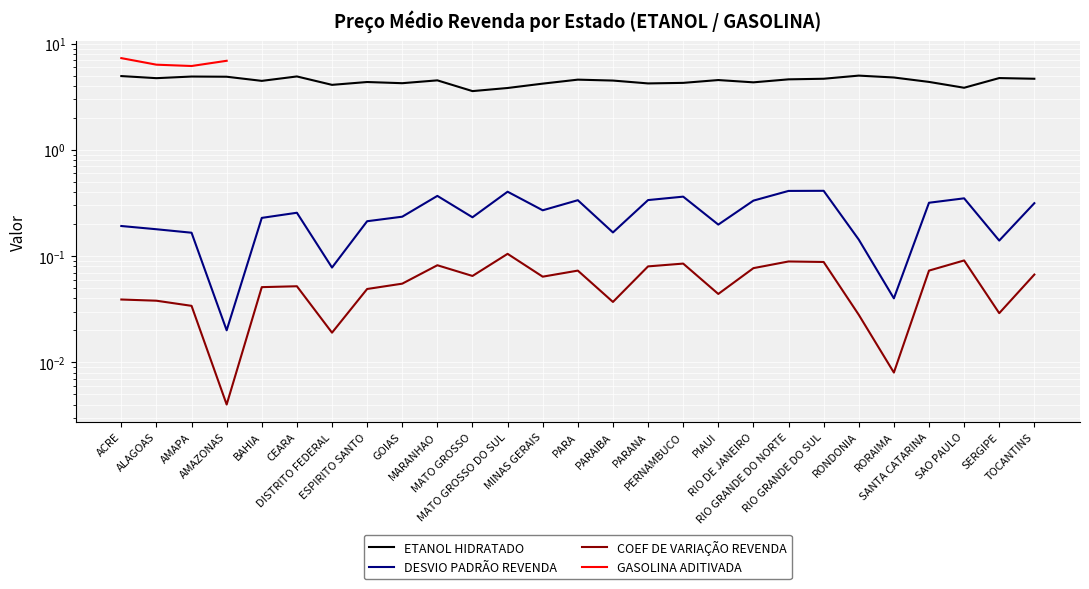

How many distinct data groups are displayed?

4